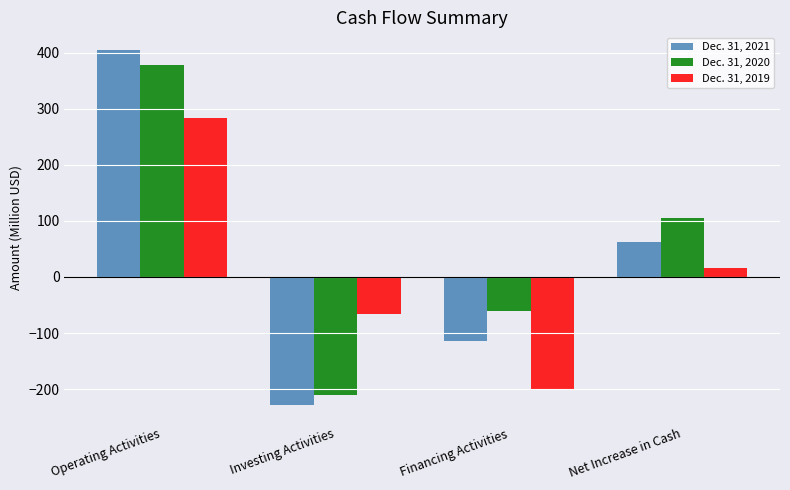

The Dec. 31, 2020 series shows 104.9 at Net Increase in Cash. True or false?

True